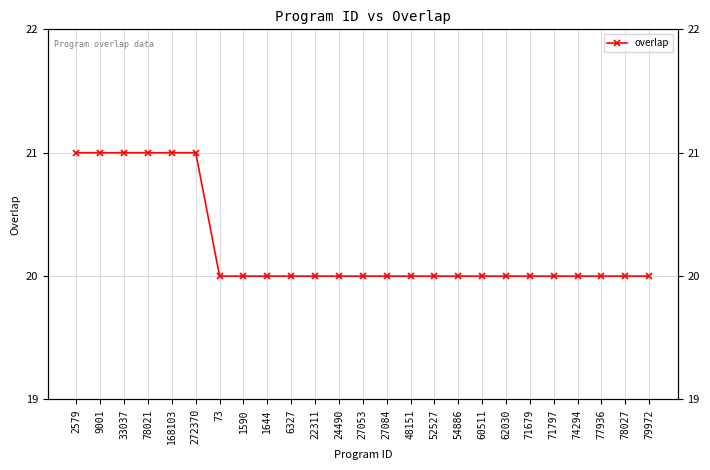

Reading left to right, list all the values displayed in this chart.

2579=21	9001=21	33037=21	78021=21	168103=21	272370=21	73=20	1590=20	1644=20	6327=20	22311=20	24490=20	27053=20	27084=20	48151=20	52527=20	54886=20	60511=20	62030=20	71679=20	71797=20	74294=20	77936=20	78027=20	79972=20